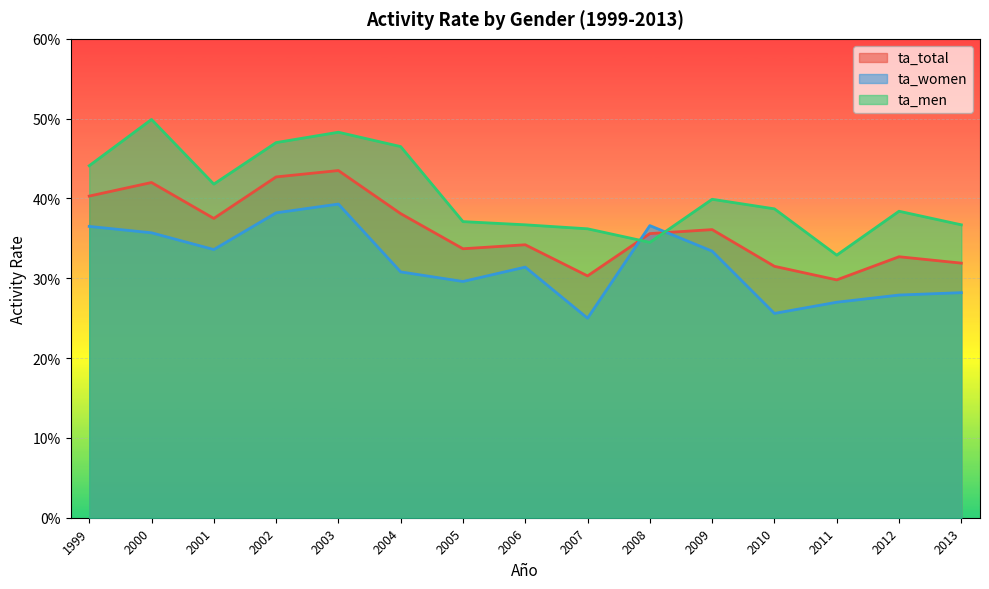

How many lines are shown in the chart?

3